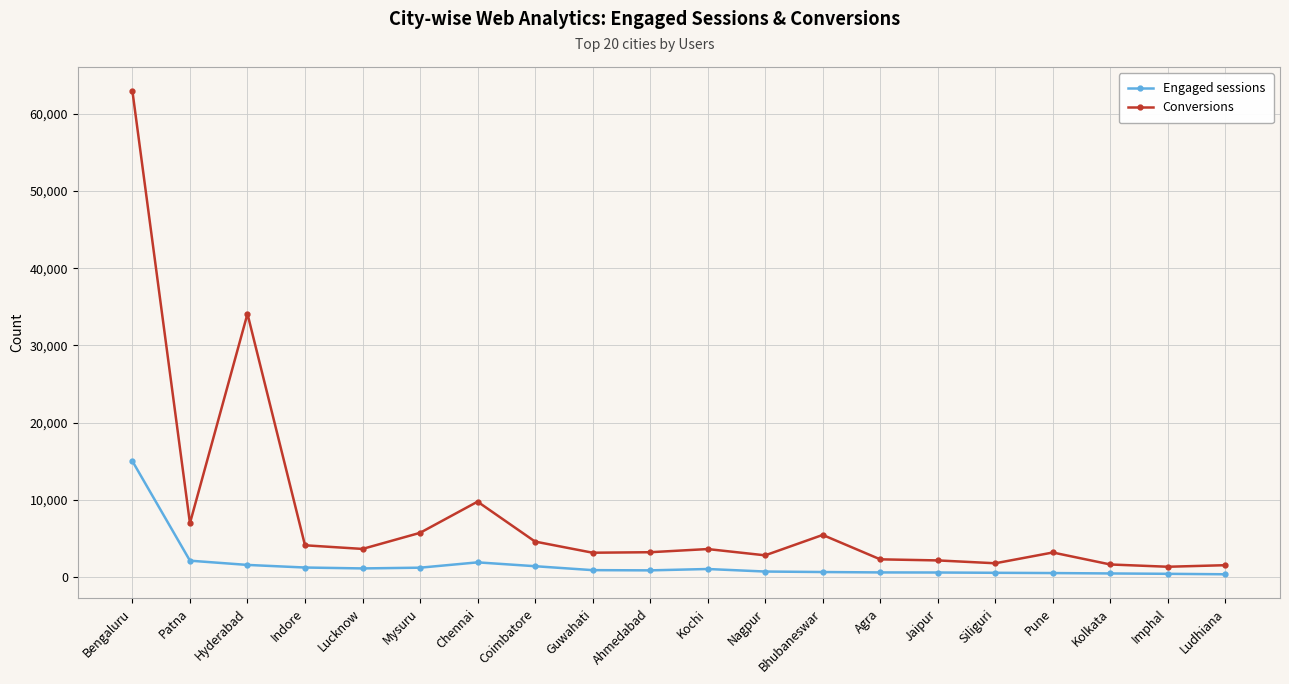

At which category is the sum across all series the highest?

Bengaluru